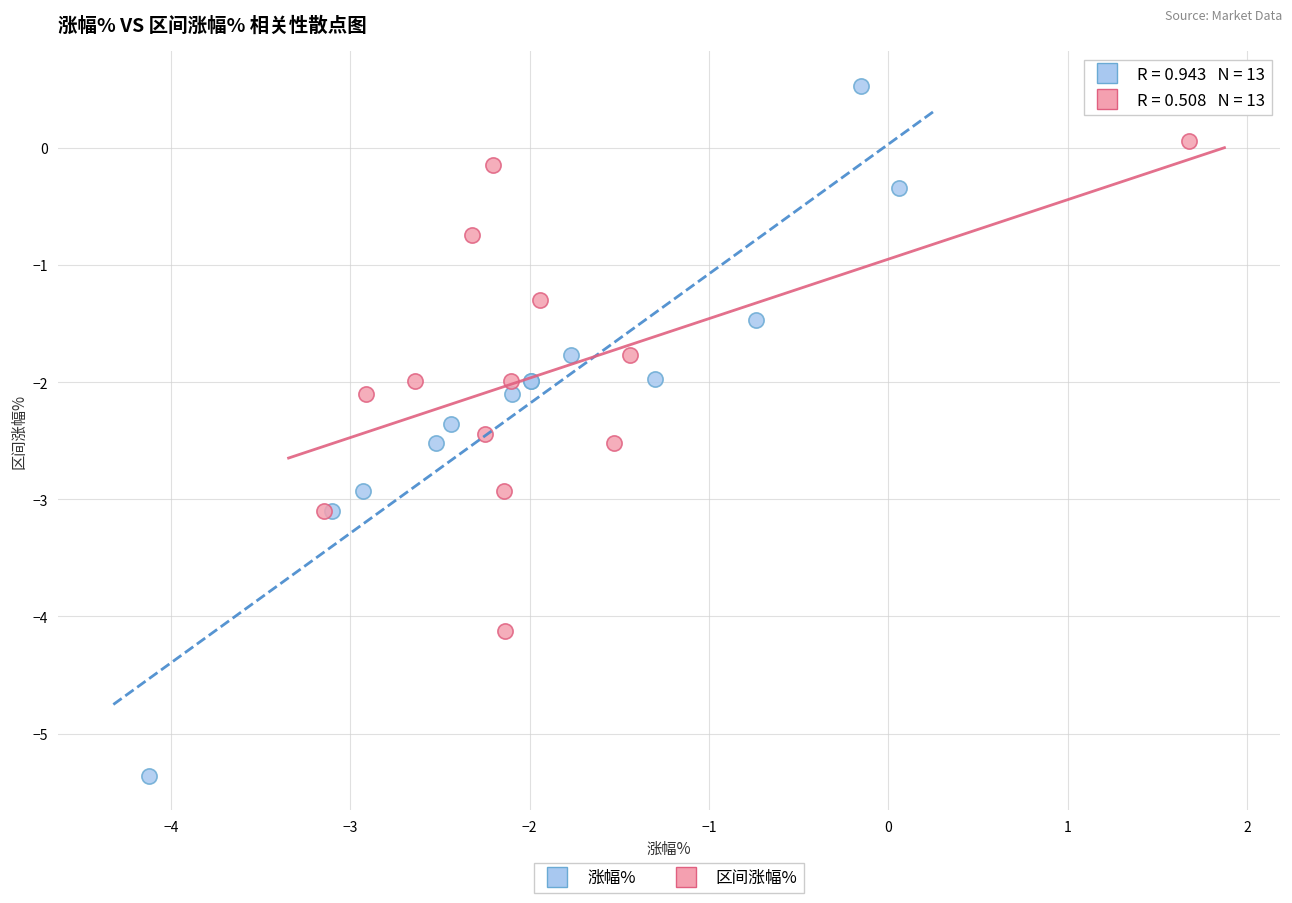

Which series reaches the minimum Y coordinate?

涨幅%